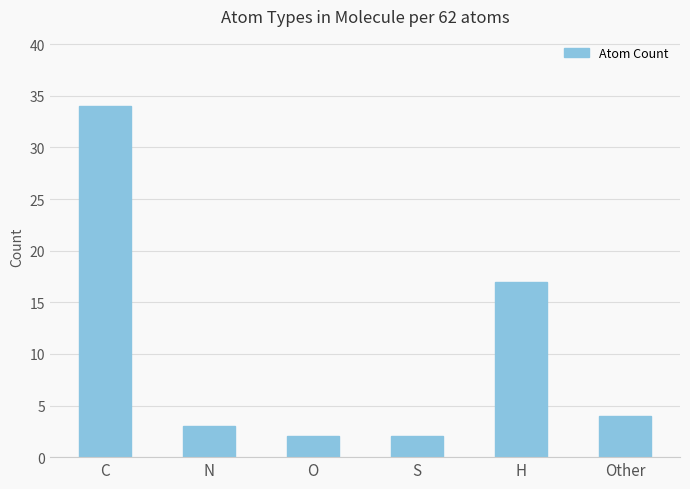

What is the value of the 2nd bar from the left?

3